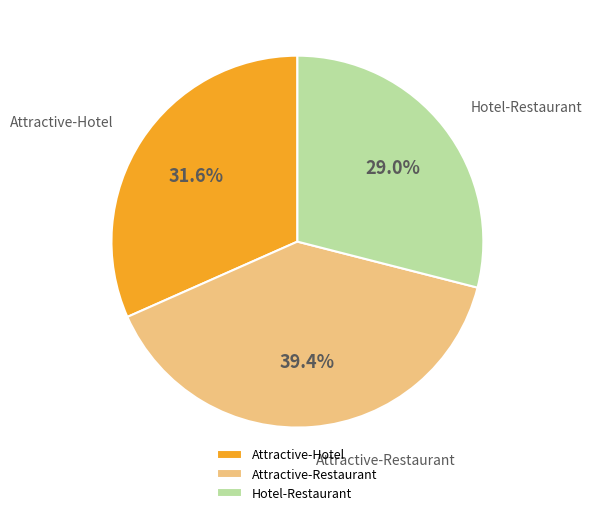

Is it true that Attractive-Hotel is 32% of the pie?

True